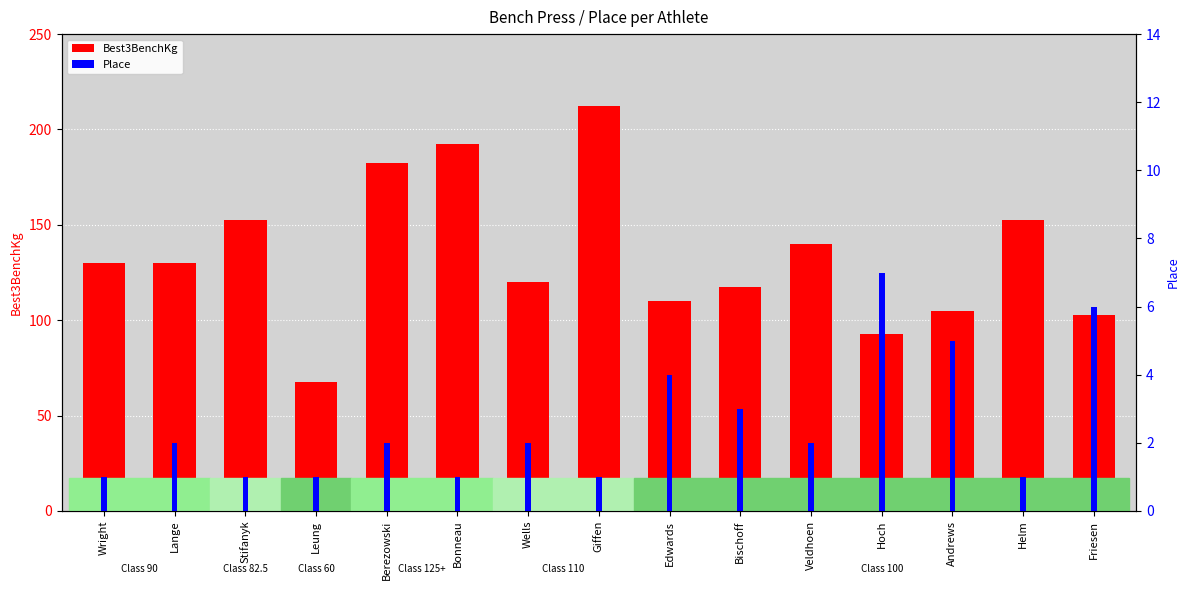

The value of Best3BenchKg at Berezowski is 272.6. True or false?

False